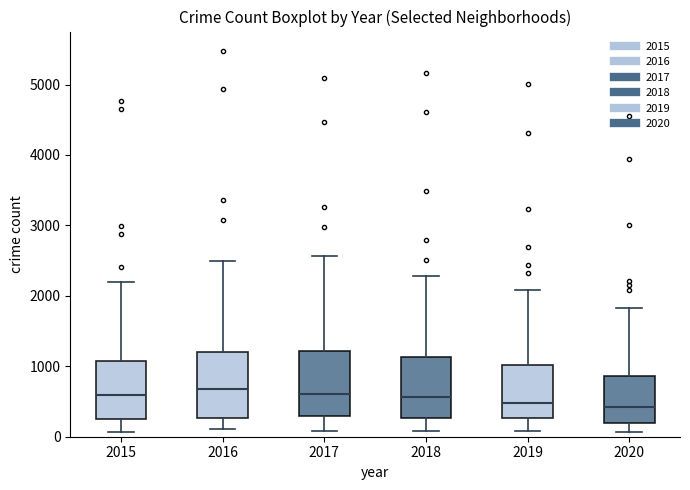

Reading left to right, transcribe this box plot: for each box, give where its median line is, the range the box spans, and where its two whiskers end, as read against the y-axis. The values are not printed on the chart, so give them approximately, as read against the axis.

2015: median 600, box 300 to 1100, whiskers 100 to 2200
2016: median 700, box 300 to 1200, whiskers 100 to 2500
2017: median 600, box 300 to 1200, whiskers 100 to 2600
2018: median 600, box 300 to 1100, whiskers 100 to 2300
2019: median 500, box 300 to 1000, whiskers 100 to 2100
2020: median 400, box 200 to 900, whiskers 100 to 1800